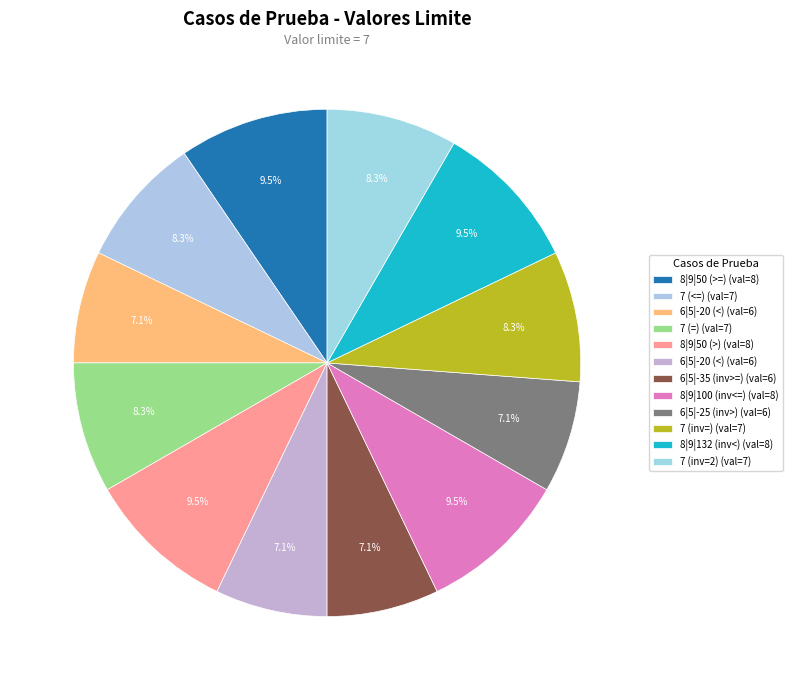

How many slices are in this pie chart?

12